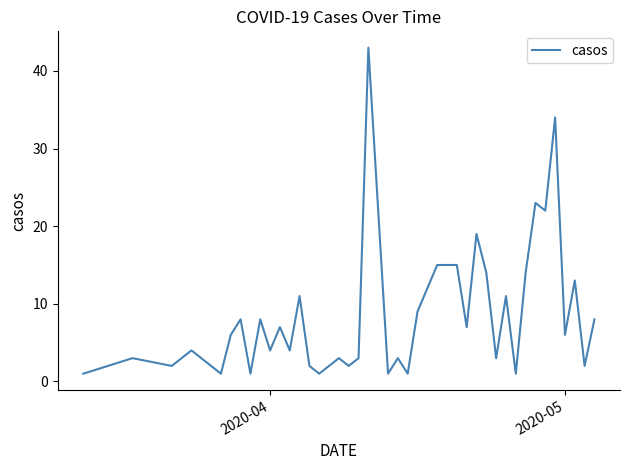

What is the difference between the maximum and minimum values?

42